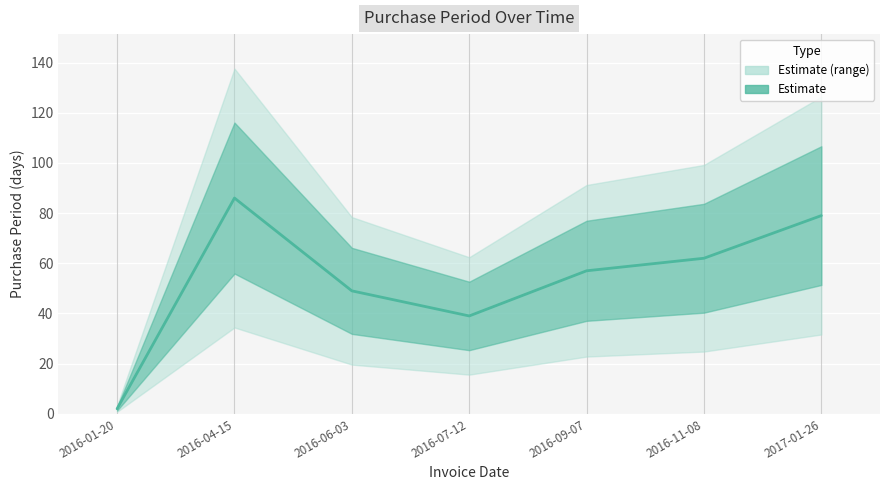

Which category has the lowest value across all series?

2016-01-20